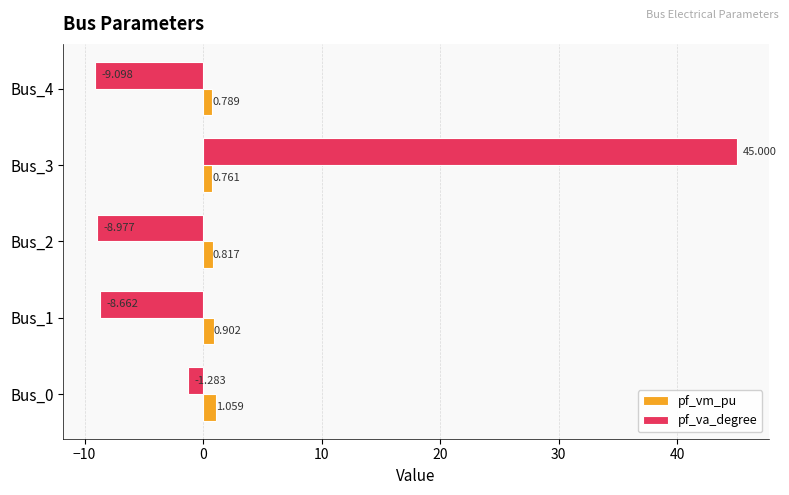

Between Bus_1 and Bus_3, which series saw the biggest shift?

pf_va_degree